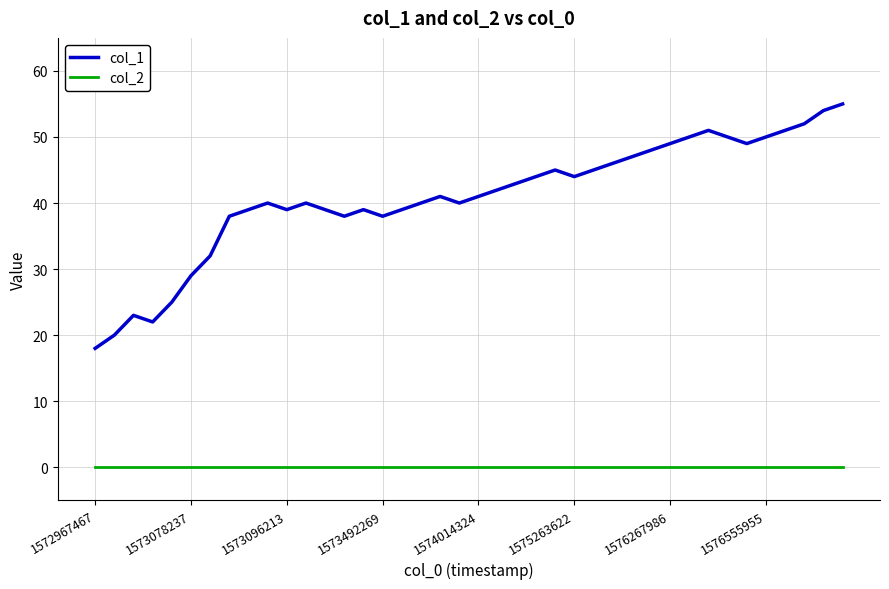

Which series has the largest range (max minus min)?

col_1